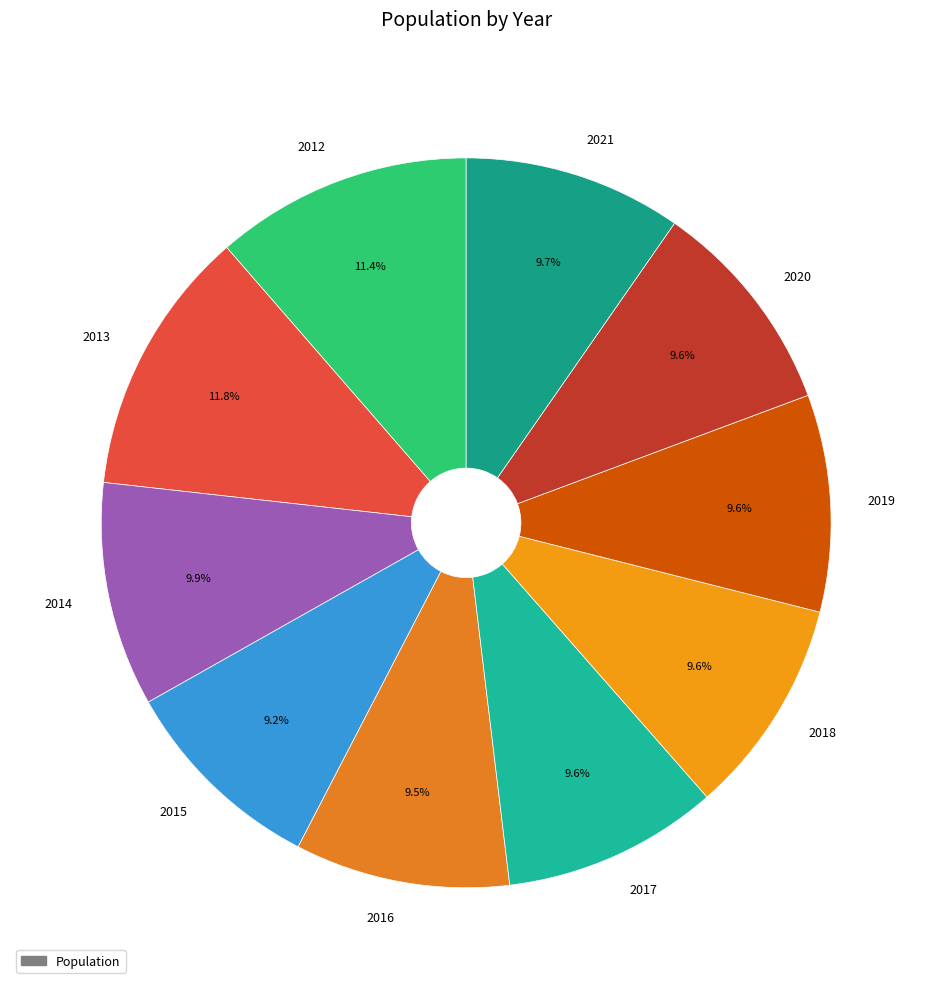

What is the ratio of the value at 2017 to the value at 2020?

1.0